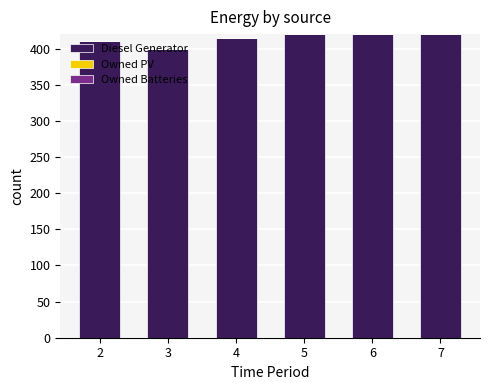

At which category does the chart reach its minimum across all series?

3